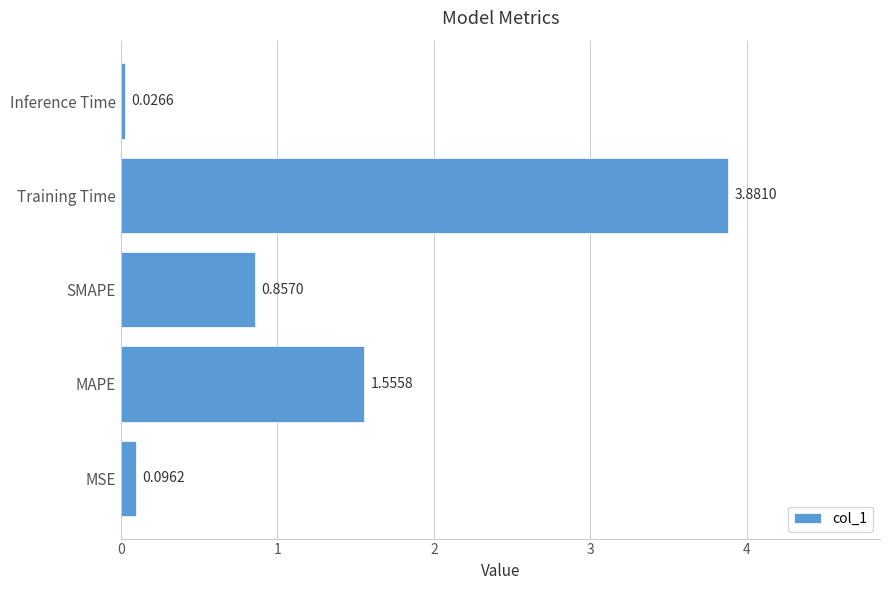

List the labels in order of value, smallest first.

Inference Time, MSE, SMAPE, MAPE, Training Time